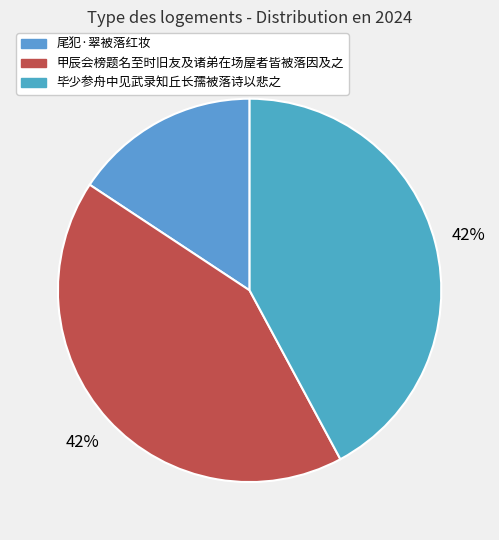

What portion of the pie excludes 毕少参舟中见武录知丘长孺被落诗以悲之?

57.9%